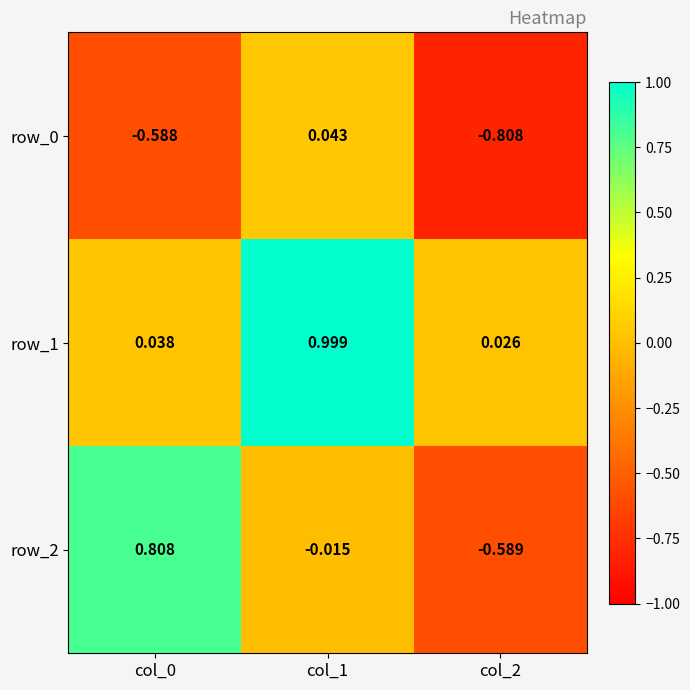

What is the average value of the row_0 series?

-0.5